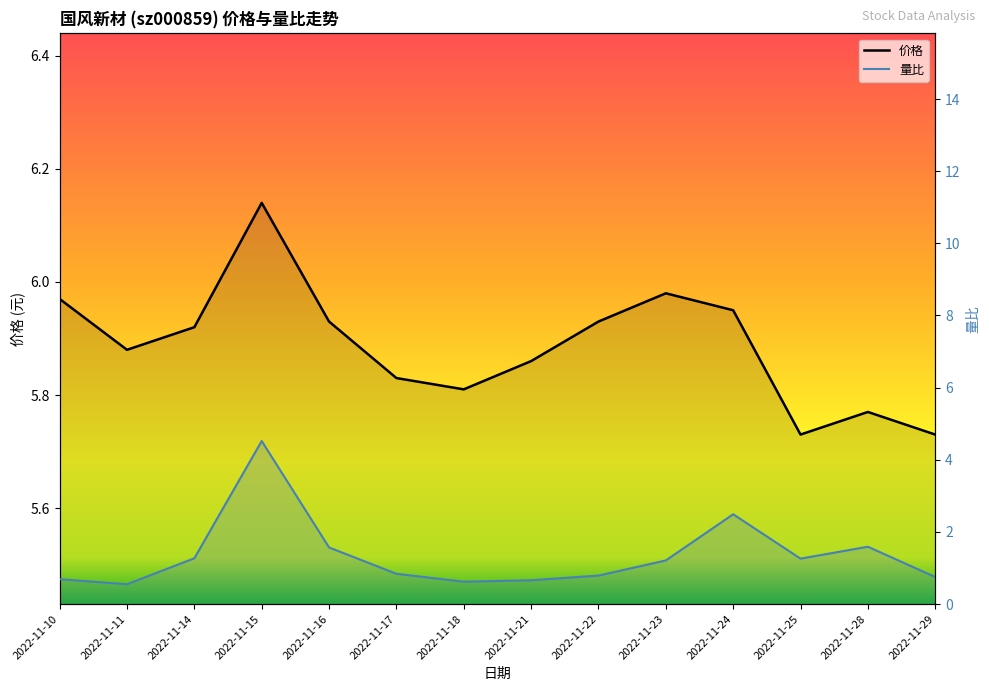

True or false: 价格 and 量比 intersect in this chart.

False